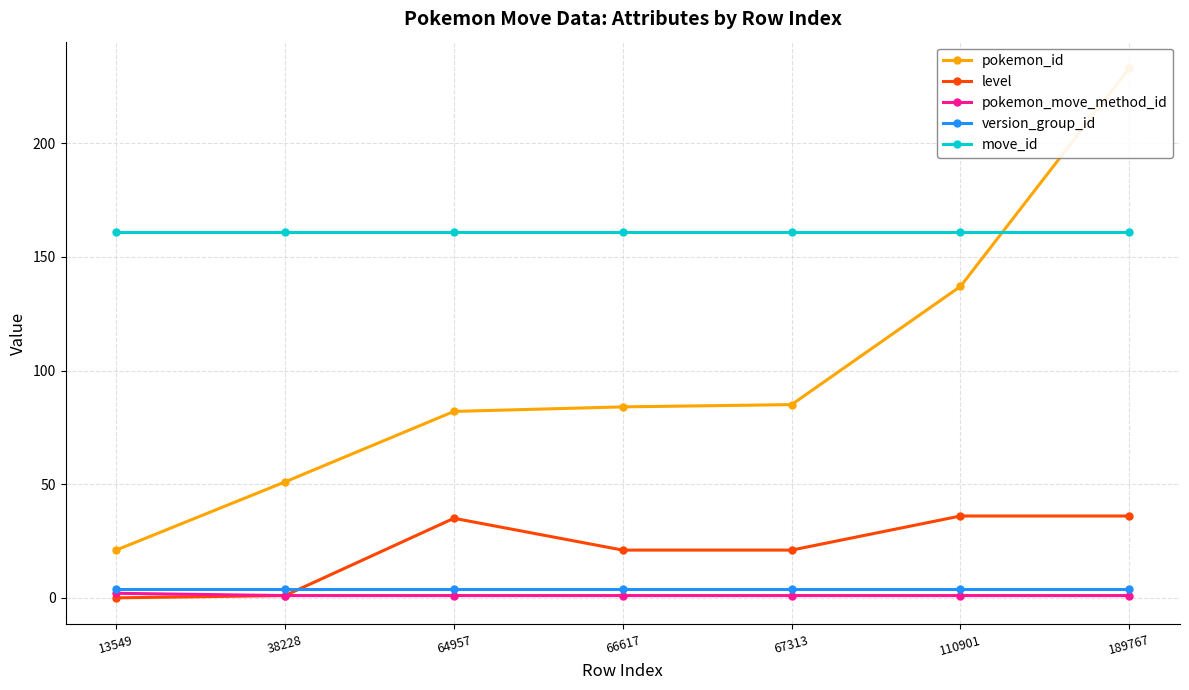

What is the sum of the pokemon_move_method_id values at 67313 and 189767?

2